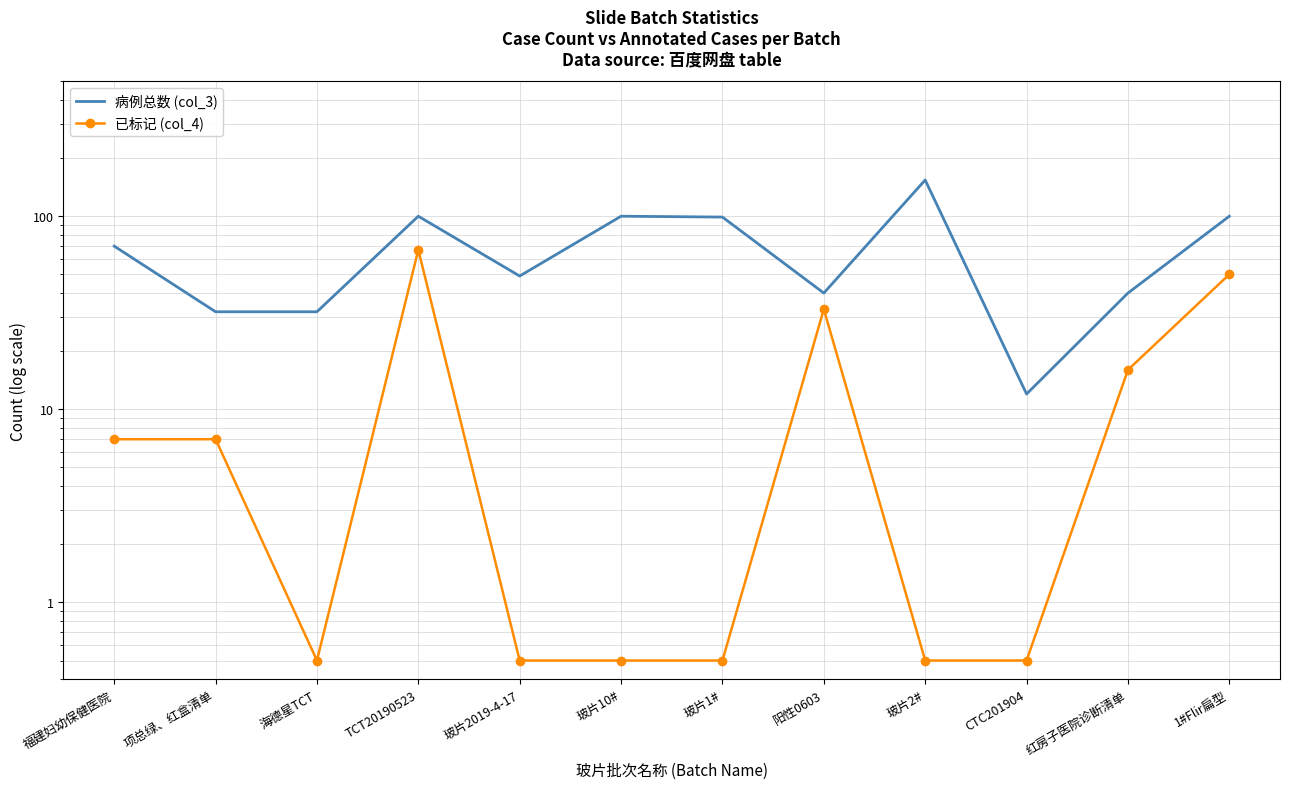

What is the difference between the highest and lowest values at 福建妇幼保健医院?

63.0